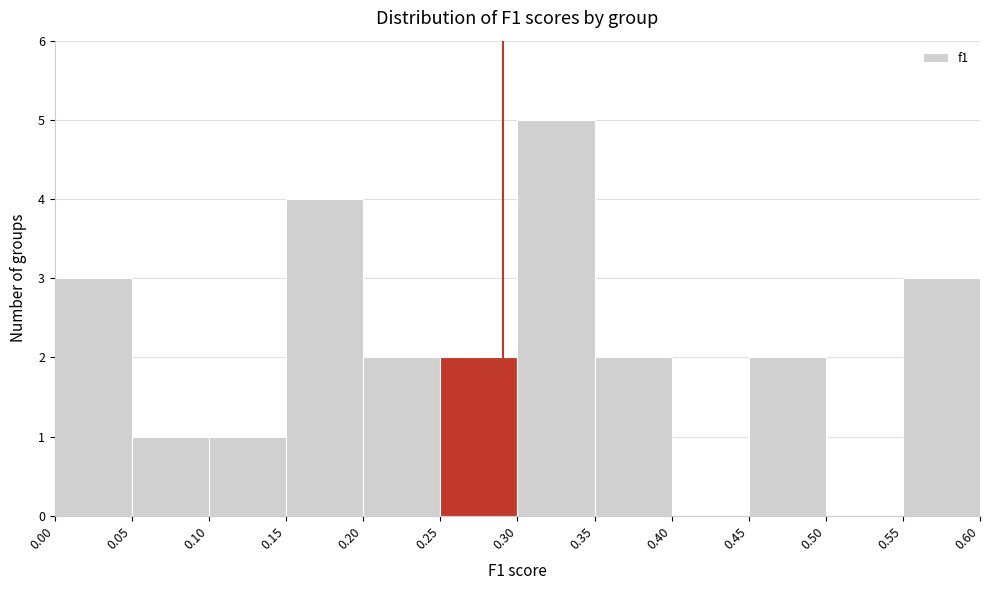

Reading left to right, list every bar in this chart as the range it spans on the x-axis followed by its height. The values are not printed on the chart, so give them approximately, as read against the axis.

0.00 to 0.05: 3
0.05 to 0.10: 1
0.10 to 0.15: 1
0.15 to 0.20: 4
0.20 to 0.25: 2
0.25 to 0.30: 2
0.30 to 0.35: 5
0.35 to 0.40: 2
0.40 to 0.45: 0
0.45 to 0.50: 2
0.50 to 0.55: 0
0.55 to 0.60: 3